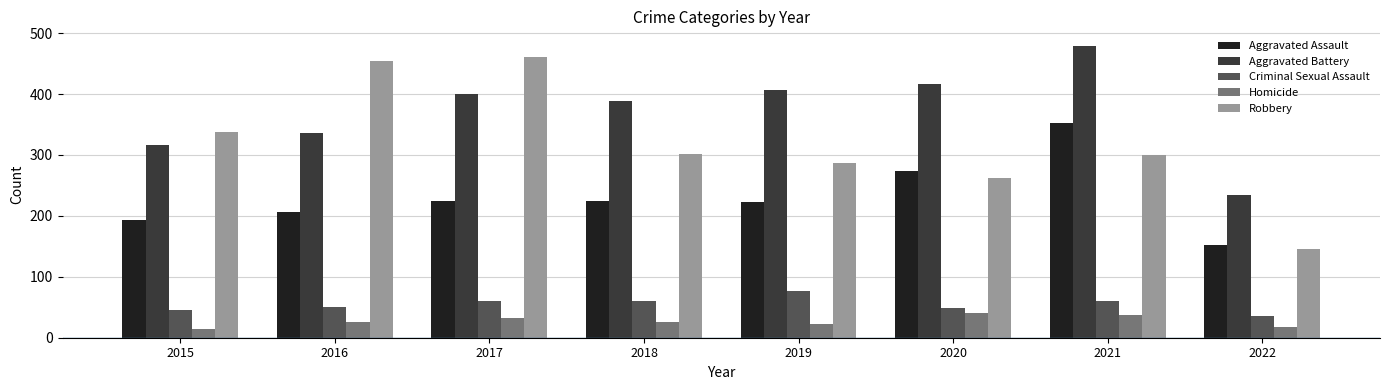

At how many categories does at least one series exceed 465?

1